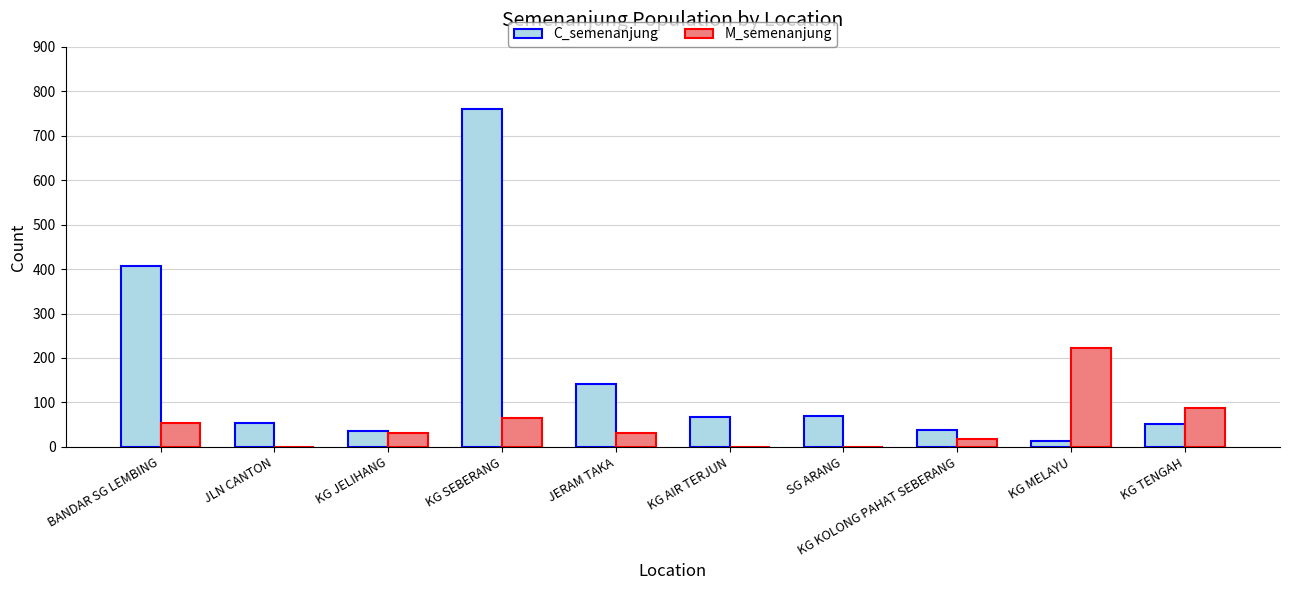

At which label does M_semenanjung reach its peak?

KG MELAYU